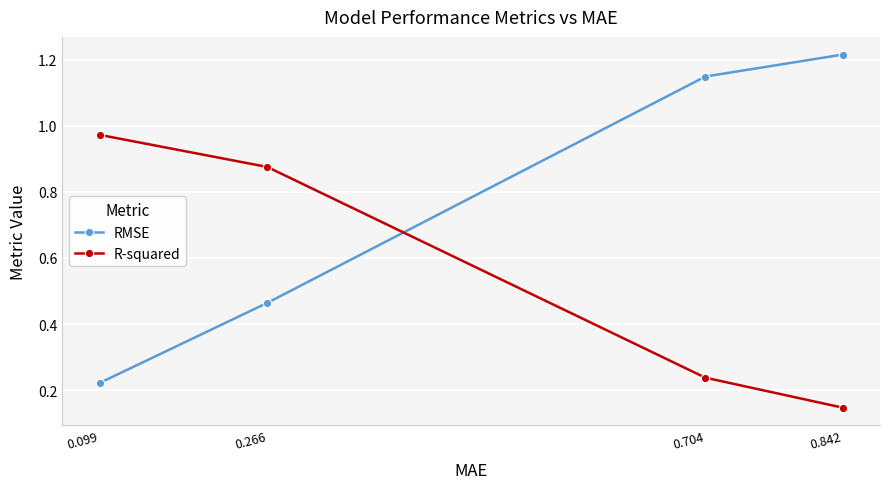

The R-squared series shows 0.4 at 0.704. True or false?

False